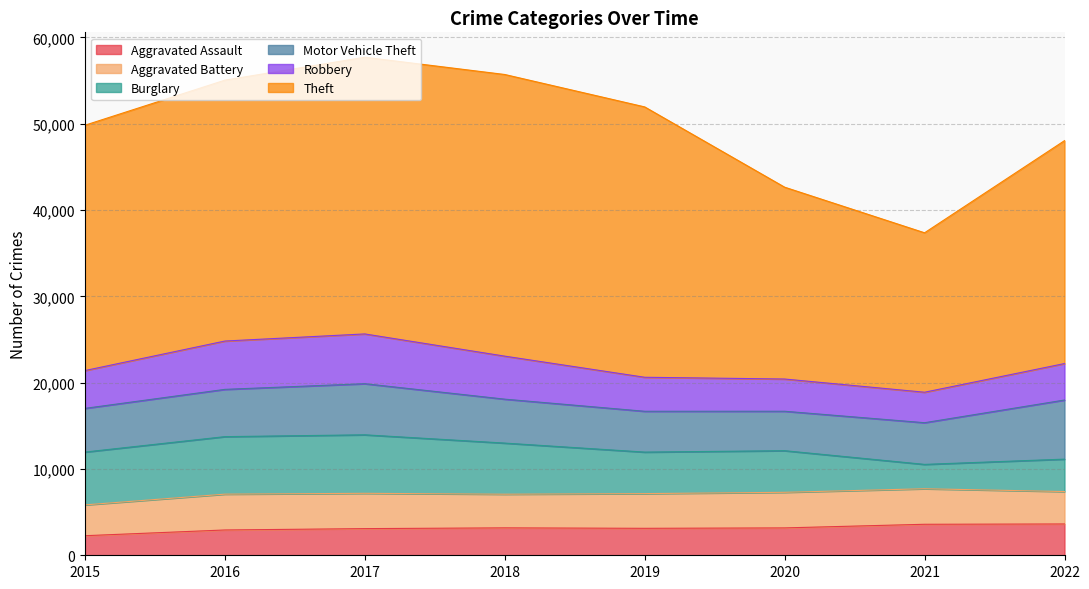

How many lines are shown in the chart?

6